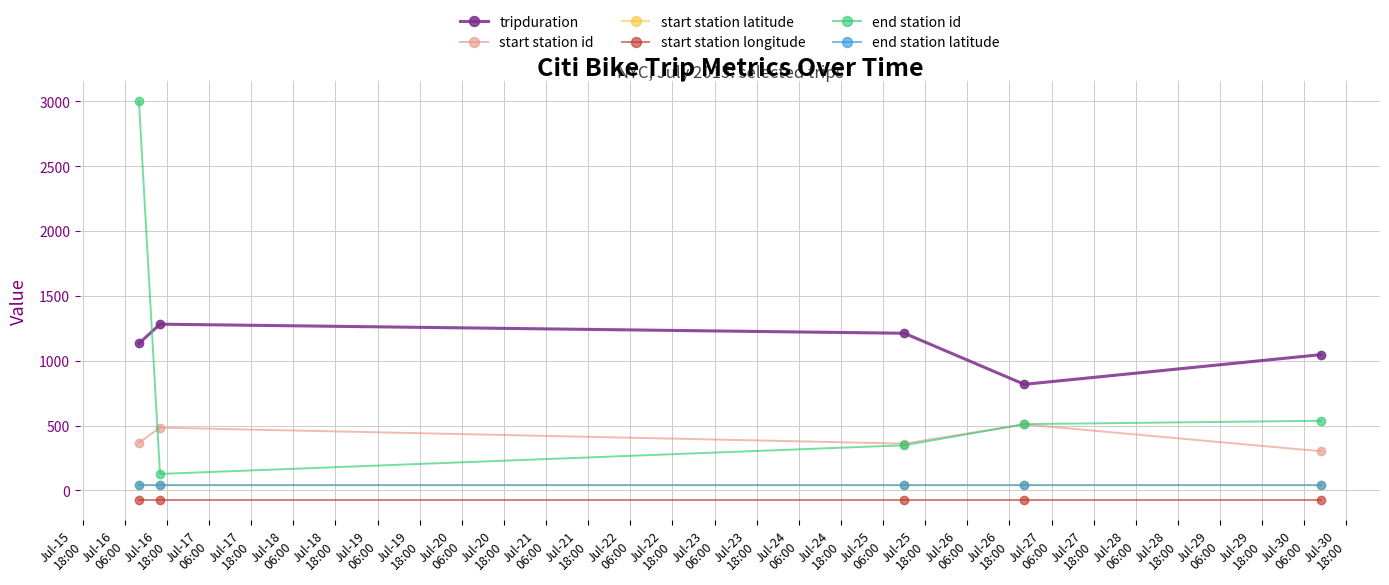

How many values in the end station id series are below 511?

2